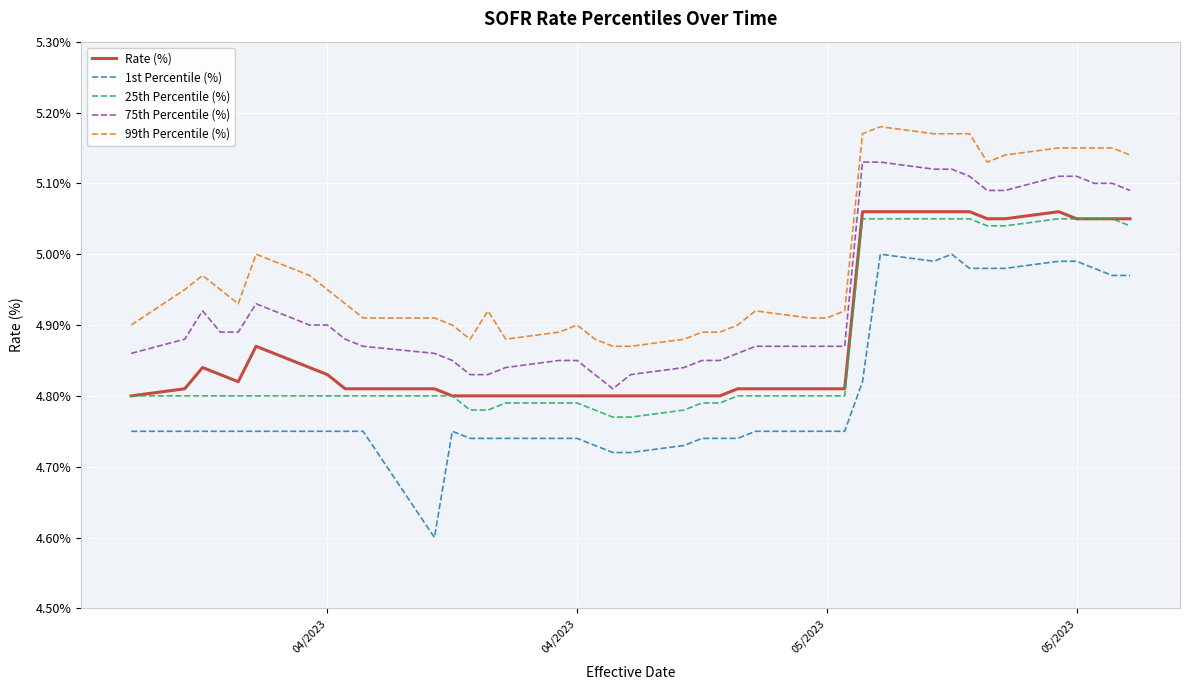

Which series has the largest total across all categories?

99th Percentile (%)